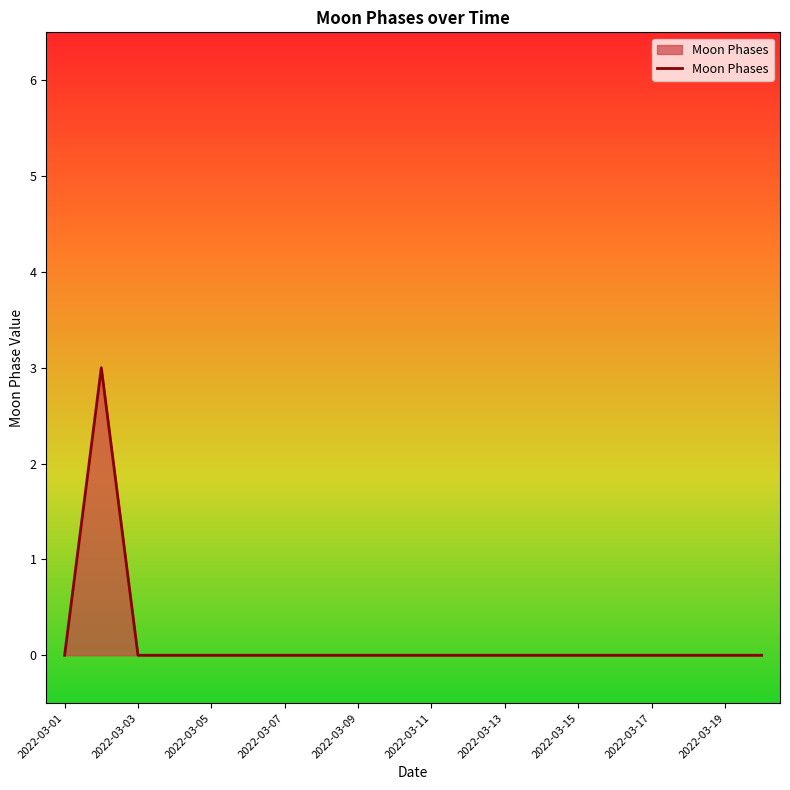

What is the difference between the maximum and minimum values?

3